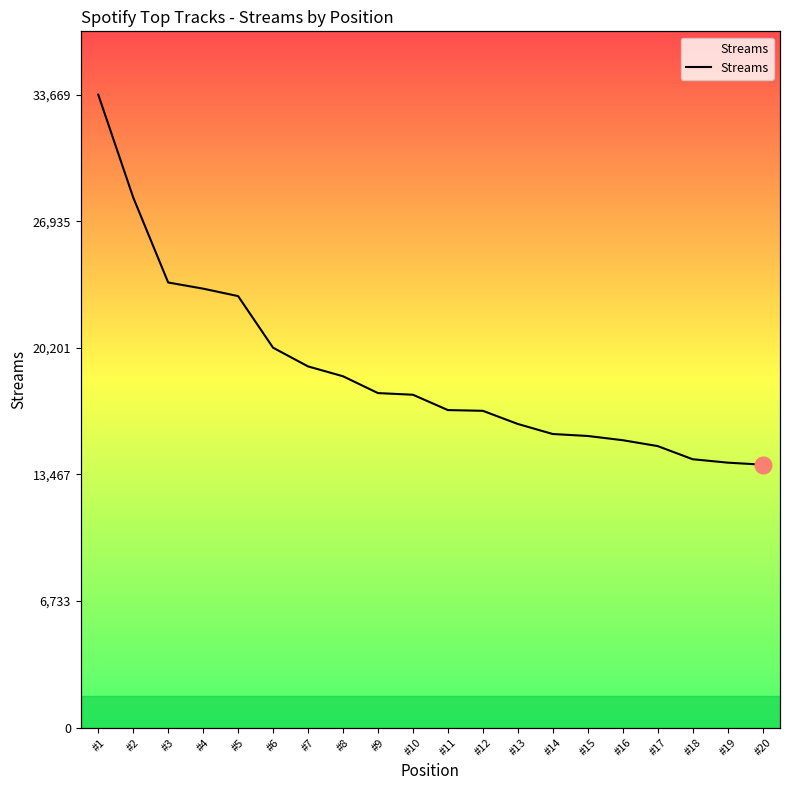

Reading left to right, list all the values displayed in this chart.

#1=33669	#2=28198	#3=23676	#4=23348	#5=22952	#6=20207	#7=19212	#8=18688	#9=17793	#10=17705	#11=16889	#12=16850	#13=16150	#14=15616	#15=15511	#16=15287	#17=14974	#18=14275	#19=14093	#20=13985